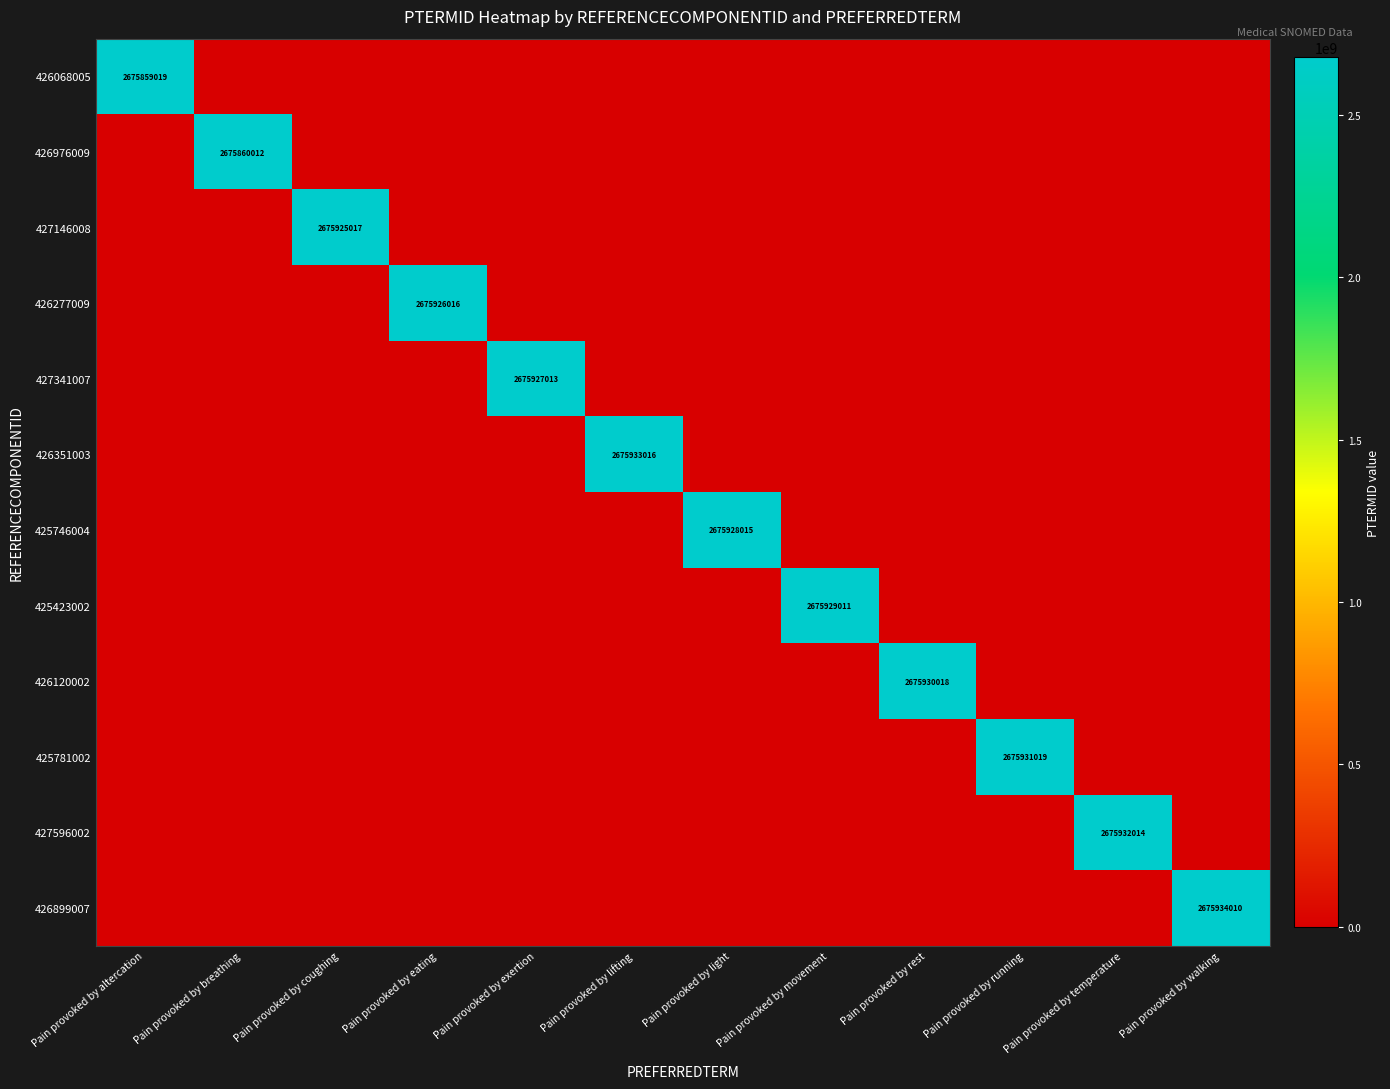

Count the number of data series in this chart.

12